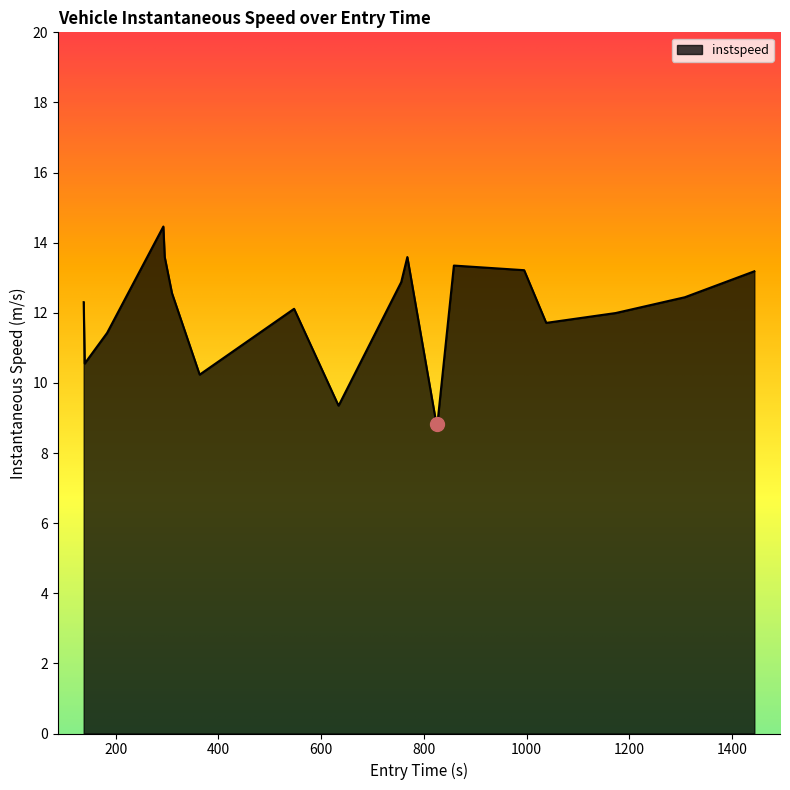

What is the minimum value shown in the chart?

8.8